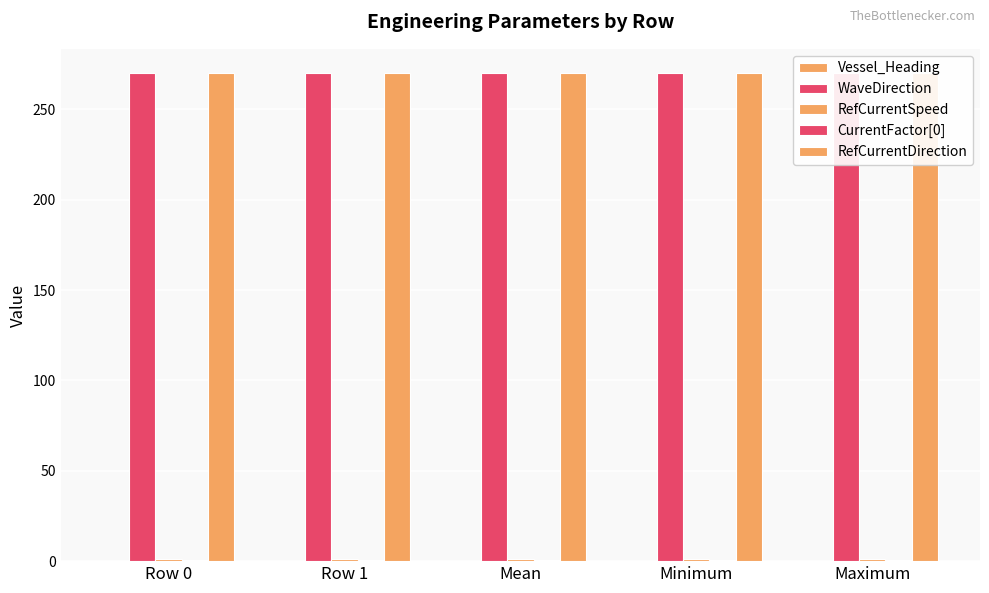

Which category has the lowest value in the Vessel_Heading series?

Row 0